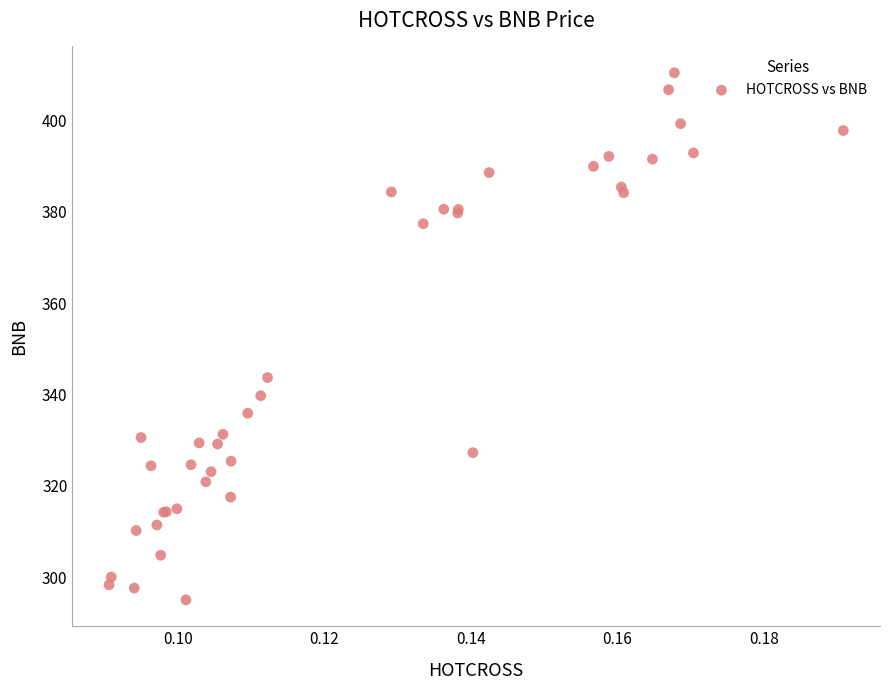

What Y value in the scatter plot is closest to 352?

343.7